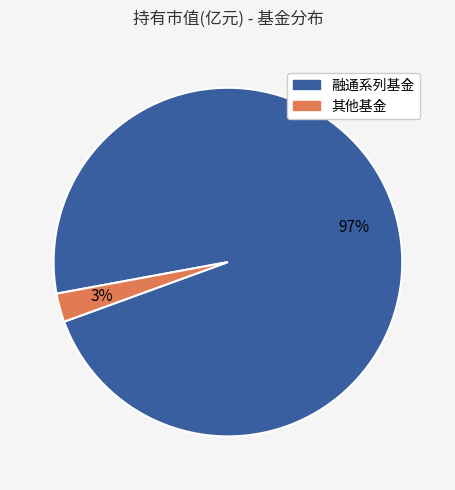

To the nearest percent, what is the average slice percentage?

50%